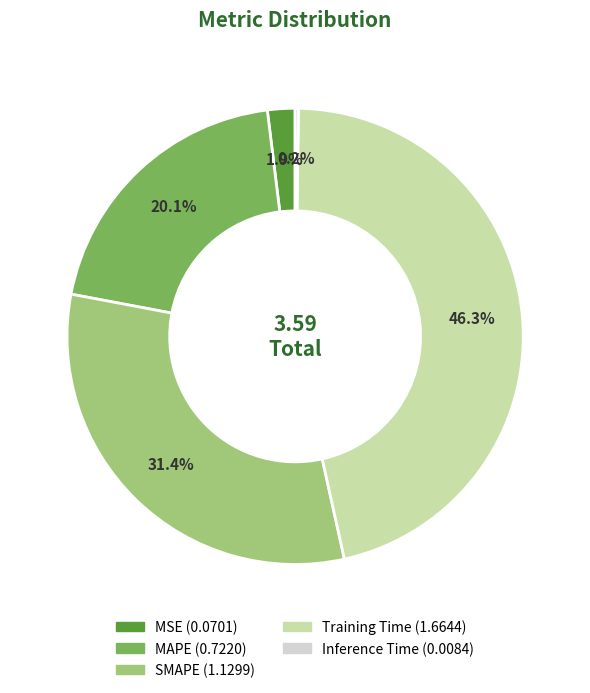

Is Training Time the majority of the pie?

No